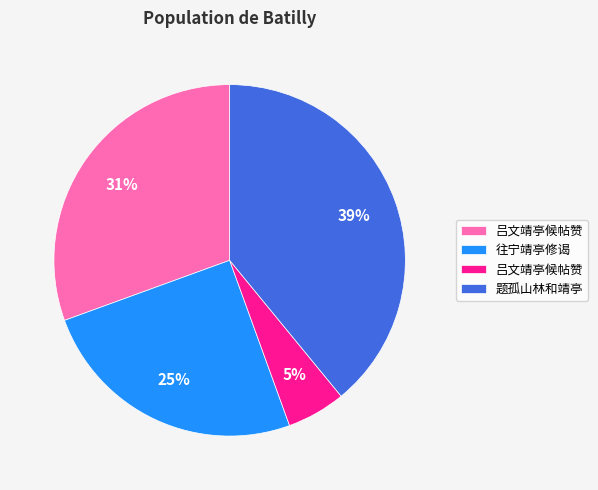

Is there any slice that represents more than half of the pie?

No